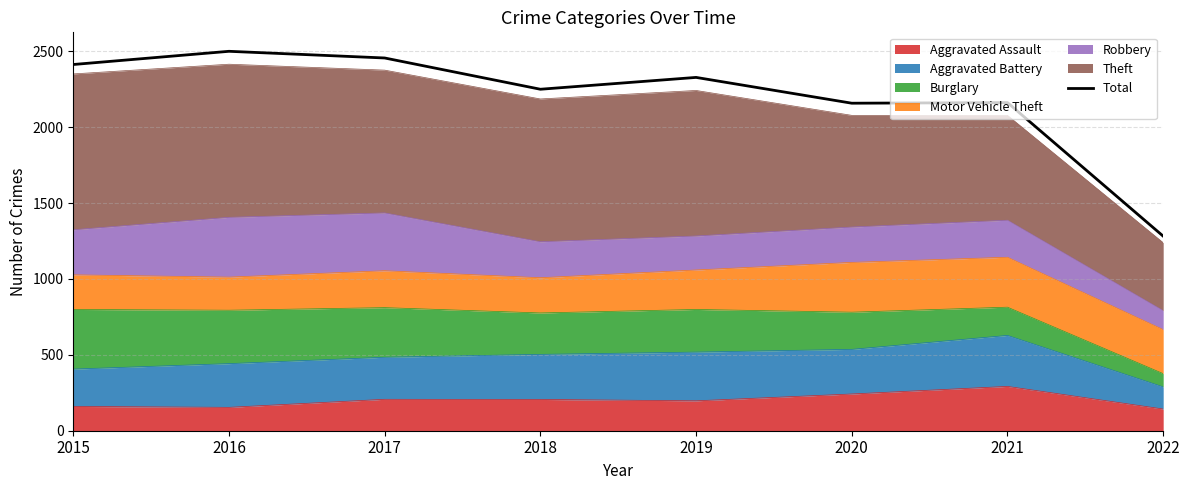

Between 2016 and 2015, which is larger?

2016